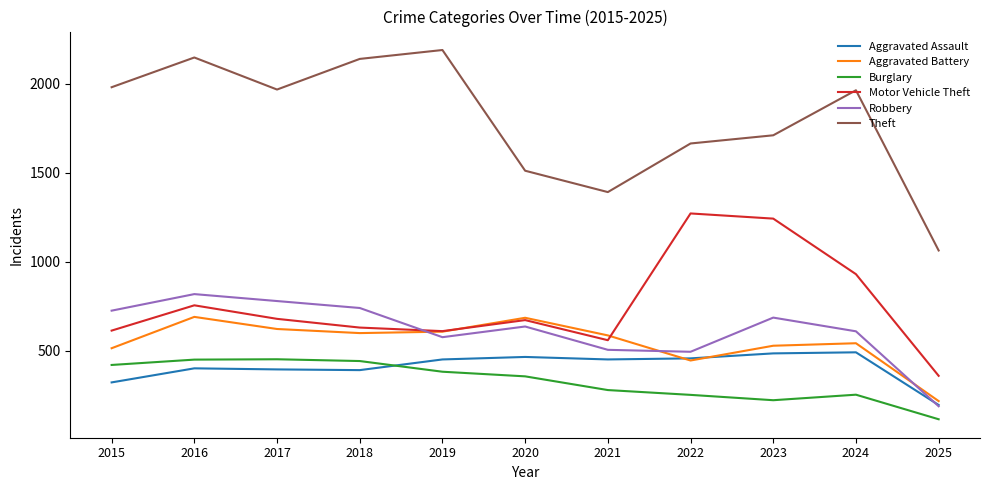

True or false: Motor Vehicle Theft and Burglary cross at least once.

False